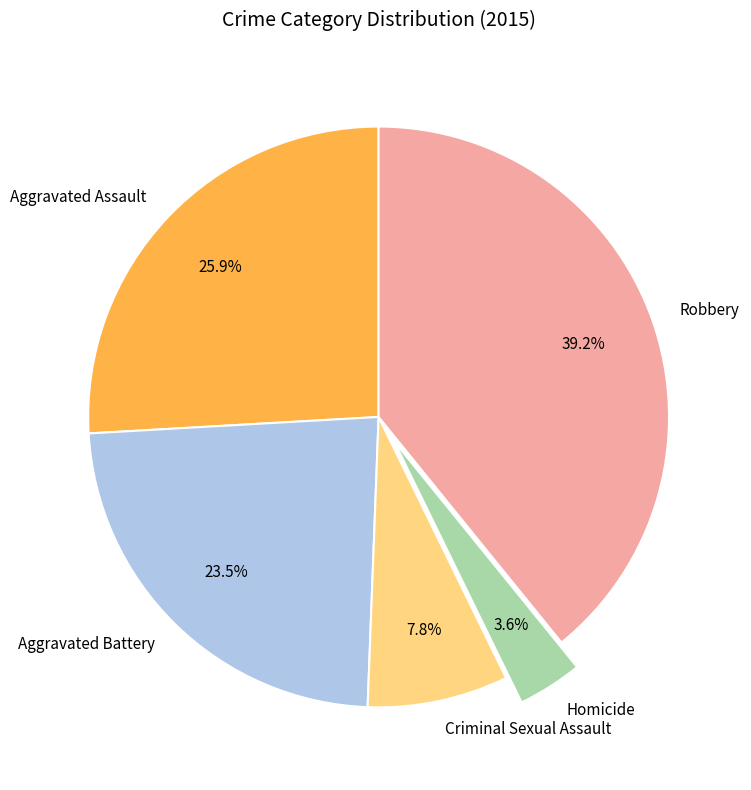

To the nearest percent, what percentage of the pie is Robbery?

39%